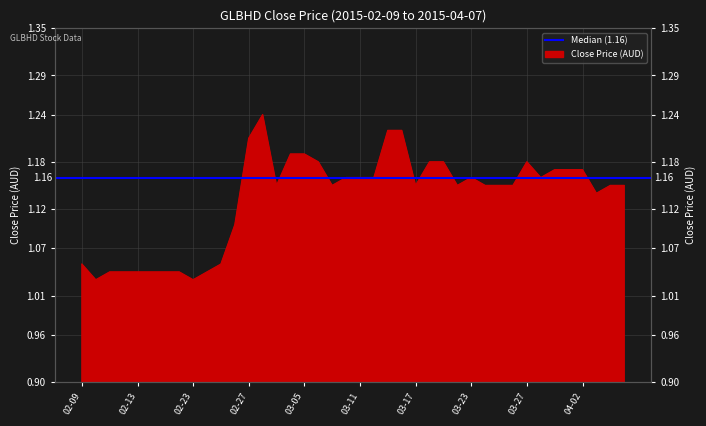

What is the difference between the maximum and minimum values?

0.2